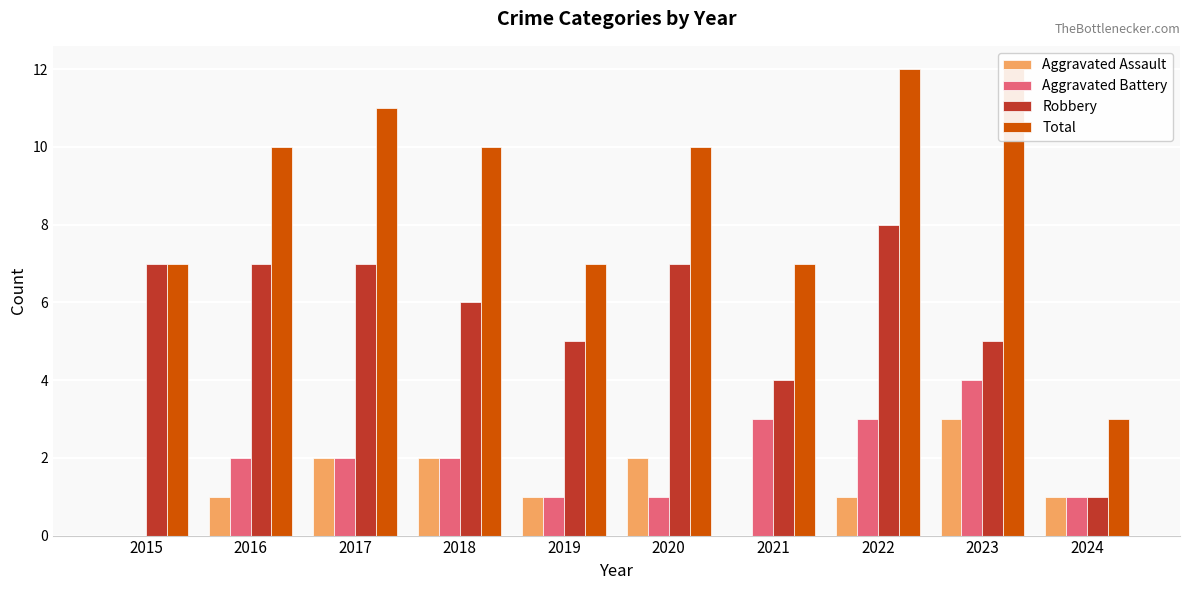

Reading right to left, transcribe all the data shown in this chart.

Aggravated Assault: 2024=1	2023=3	2022=1	2021=0	2020=2	2019=1	2018=2	2017=2	2016=1	2015=0
Aggravated Battery: 2024=1	2023=4	2022=3	2021=3	2020=1	2019=1	2018=2	2017=2	2016=2	2015=0
Robbery: 2024=1	2023=5	2022=8	2021=4	2020=7	2019=5	2018=6	2017=7	2016=7	2015=7
Total: 2024=3	2023=12	2022=12	2021=7	2020=10	2019=7	2018=10	2017=11	2016=10	2015=7